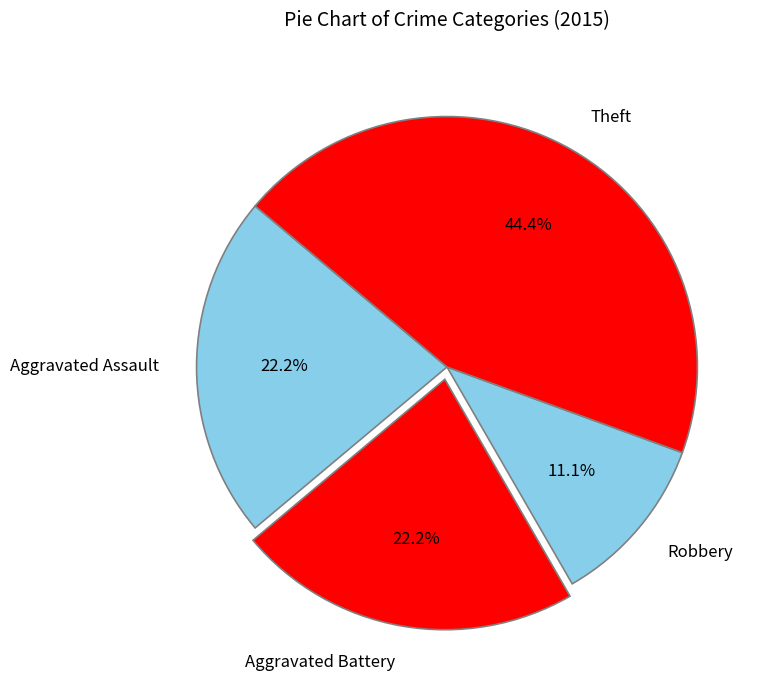

Count the number of slices in the pie.

4